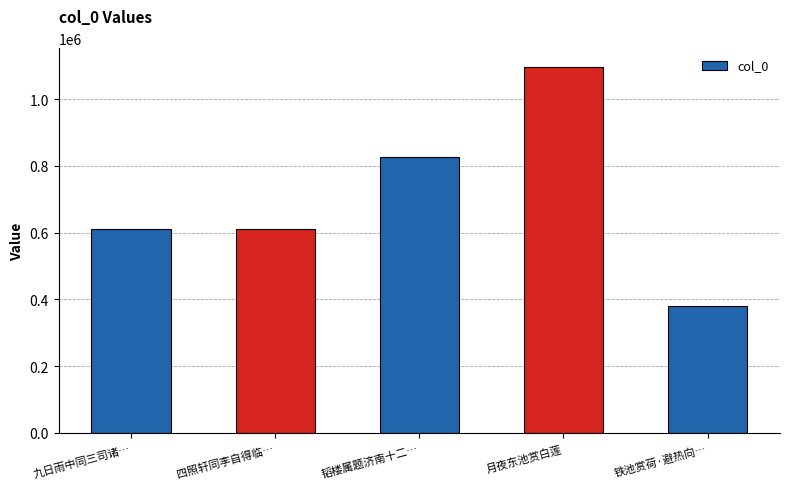

Is it true that the value at 月夜东池赏白莲 is 1097160?

True